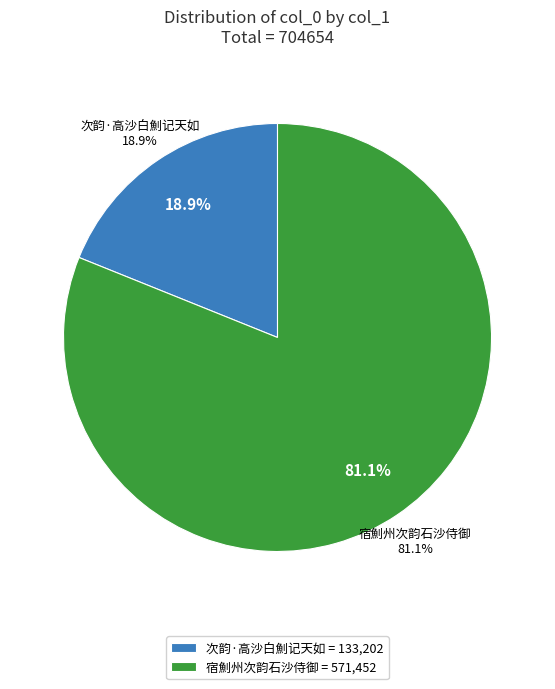

True or false: 次韵·高沙白魝记天如 accounts for 31% of the total.

False